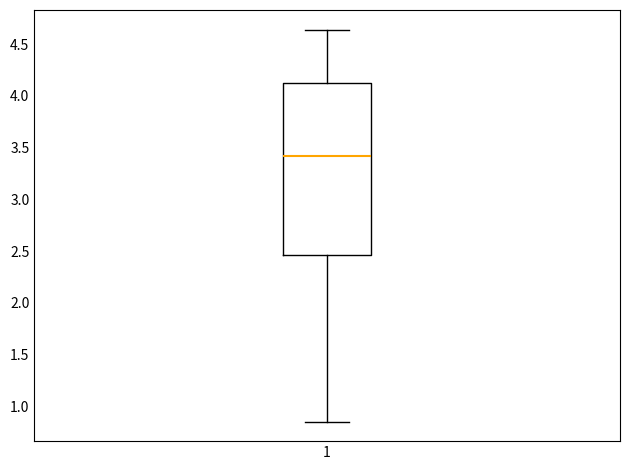

Transcribe this box plot: give where the median line is, the range the box spans, and where the two whiskers end, as read against the y-axis. The values are not printed on the chart, so give them approximately, as read against the axis.

median 3.40, box 2.45 to 4.10, whiskers 0.85 to 4.65